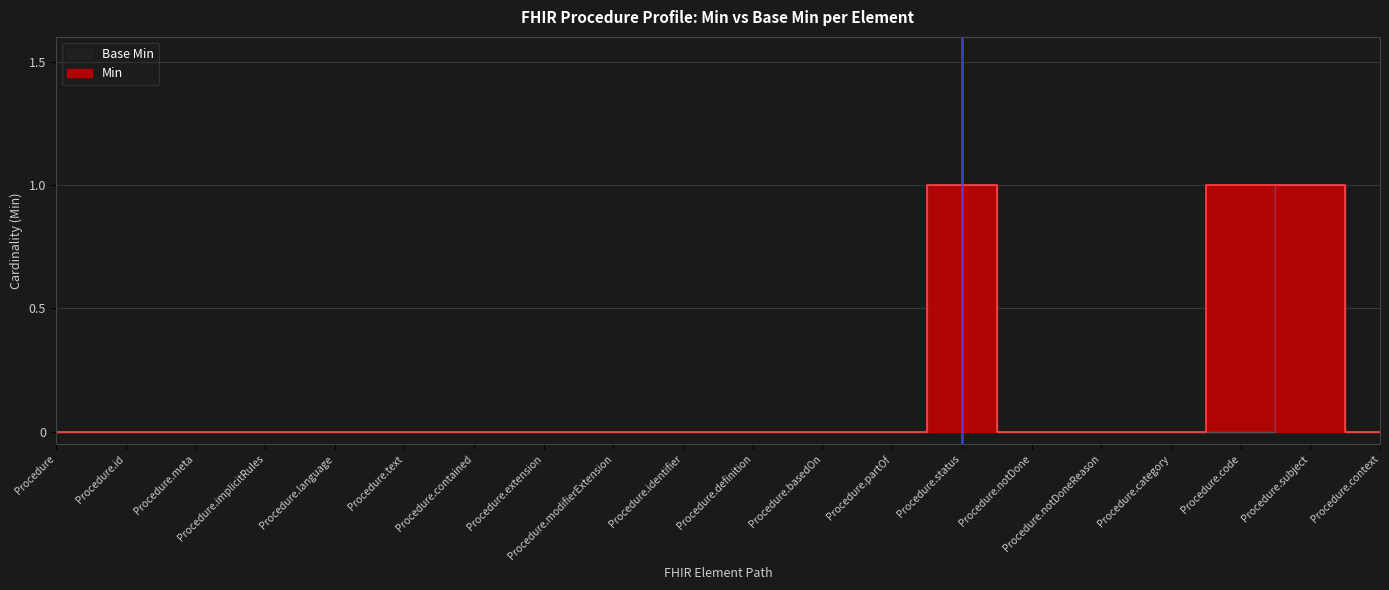

How many series are shown in this chart?

2